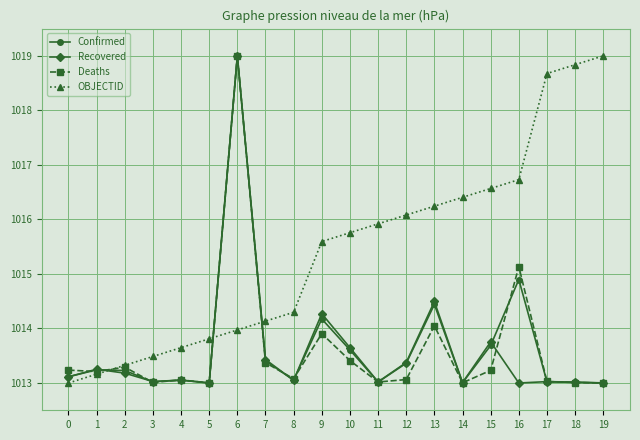

What is the average value of the Confirmed series?

1013.7